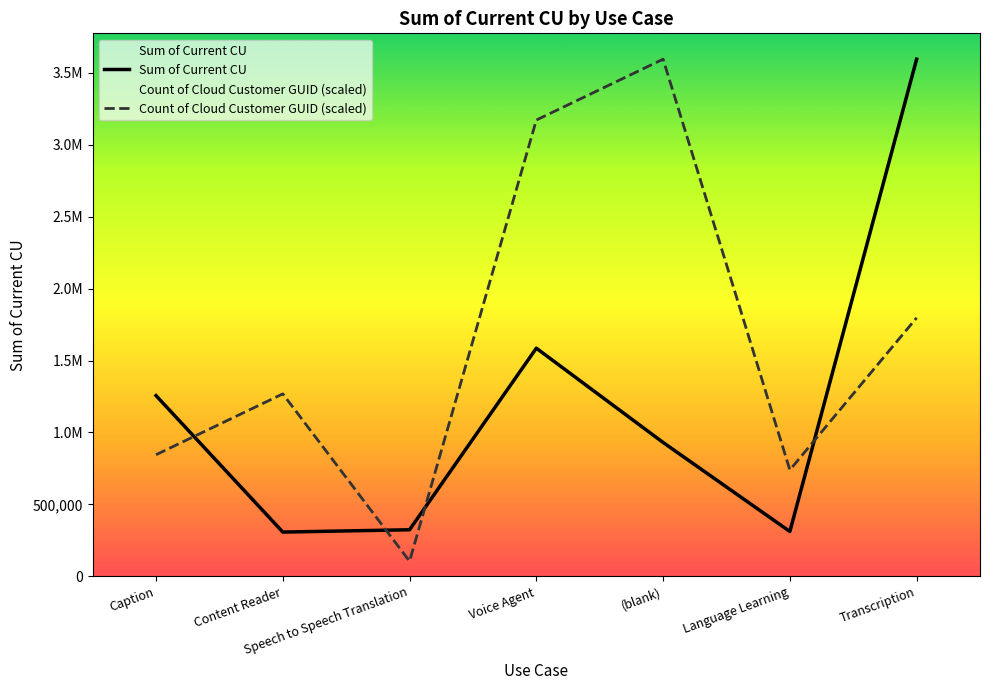

Between Voice Agent and Content Reader, which is larger?

Voice Agent